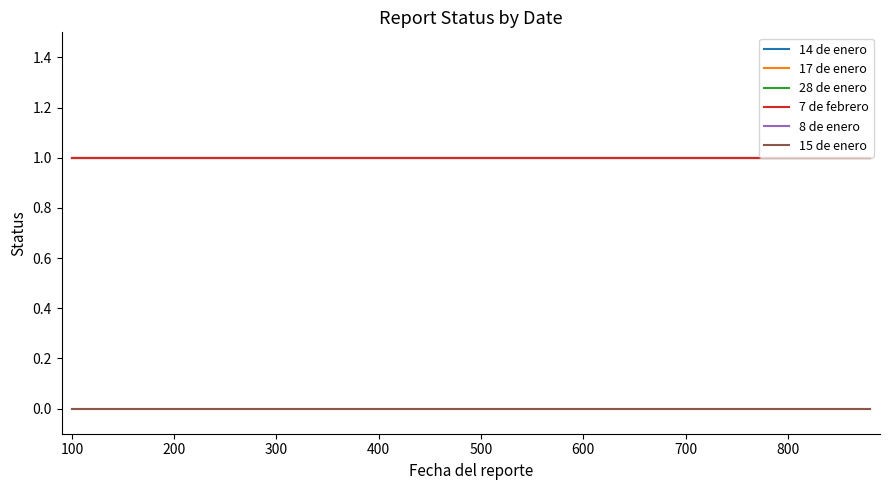

What is the sum of all 14 de enero values?

40